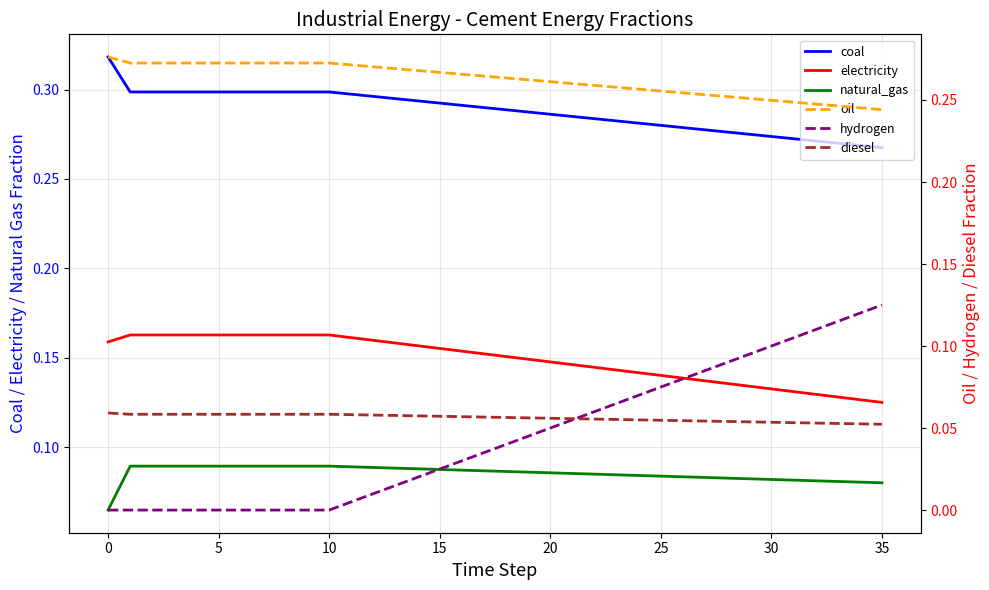

What is the difference between the maximum and minimum values in the frac_inen_energy_cement_coal series?

0.1